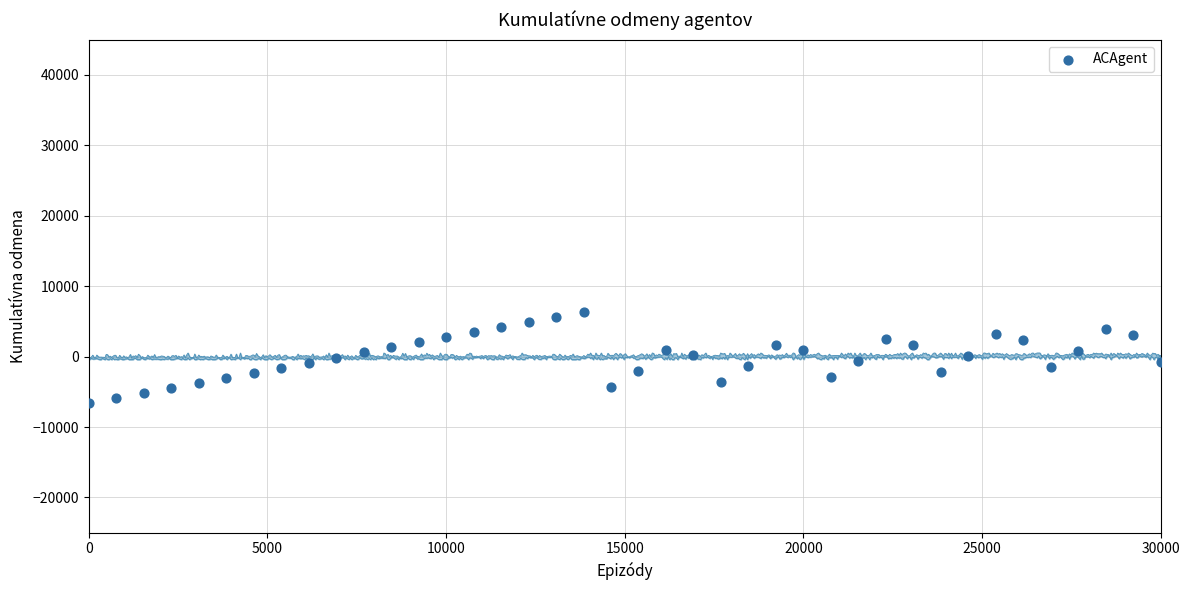

What is the range of Y values (max minus min)?

12960